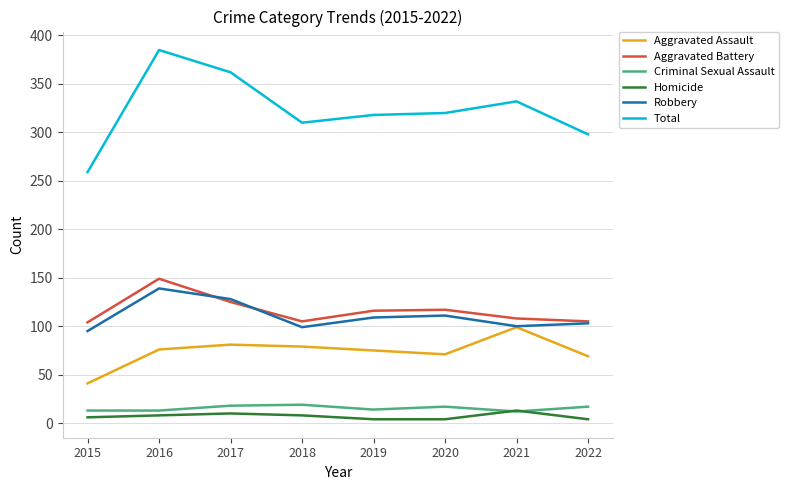

True or false: Criminal Sexual Assault and Aggravated Assault intersect in this chart.

False